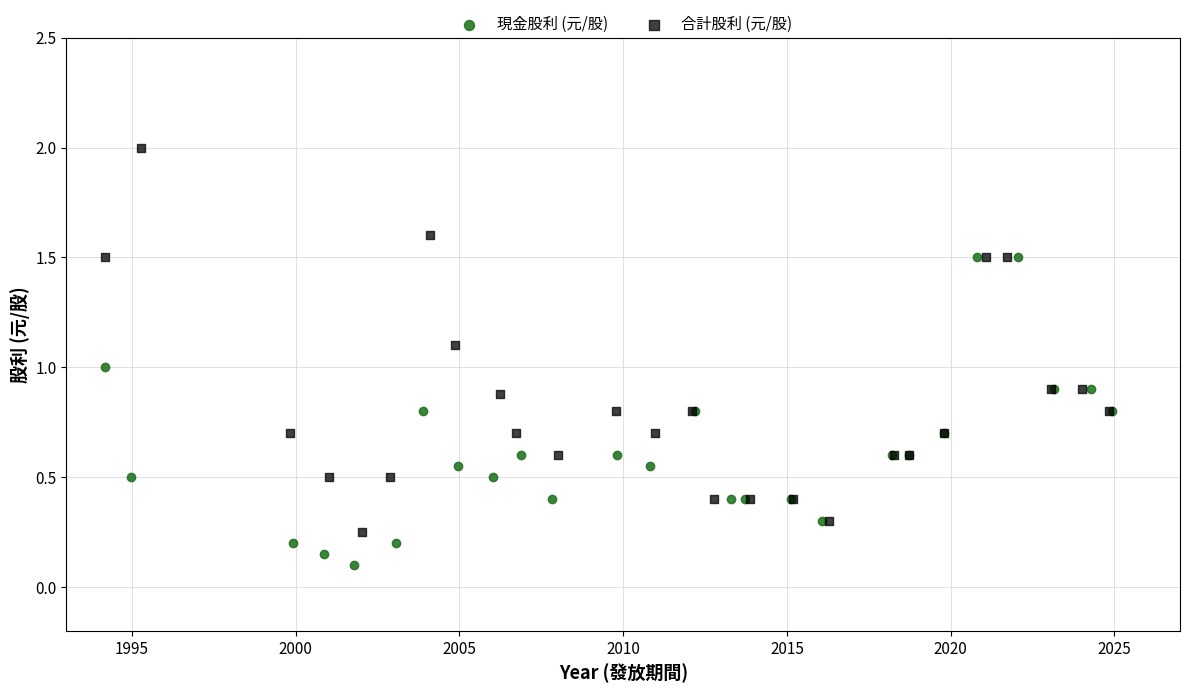

Which series has the widest spread of Y values?

合計股利 (元/股)